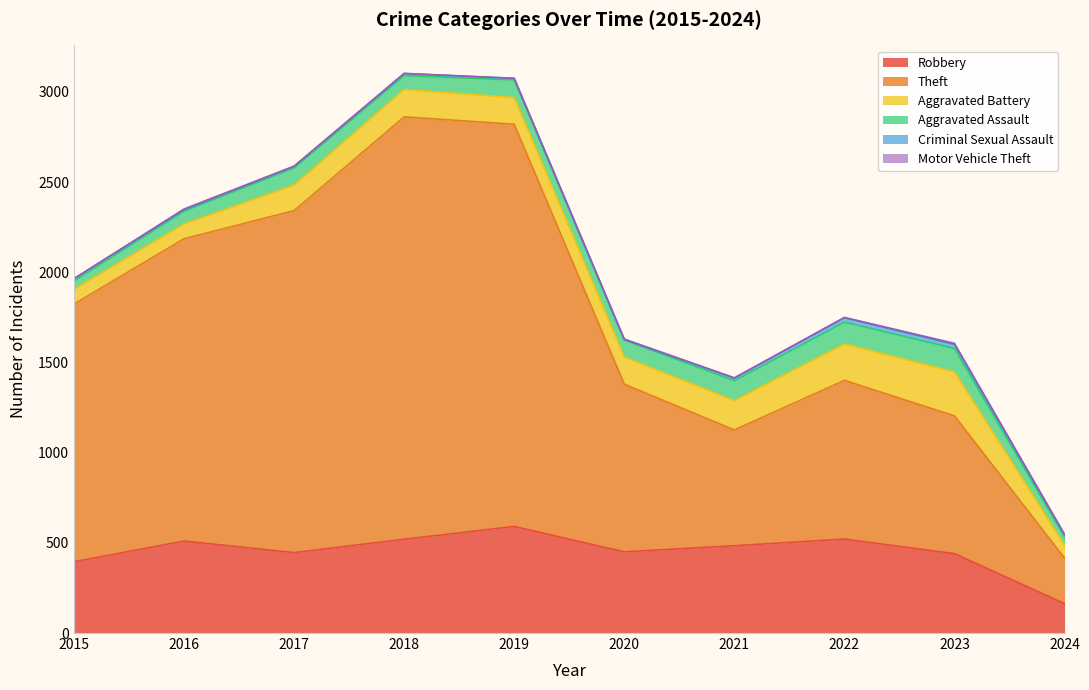

What is the value of the Criminal Sexual Assault point at the 7th from the left?

14